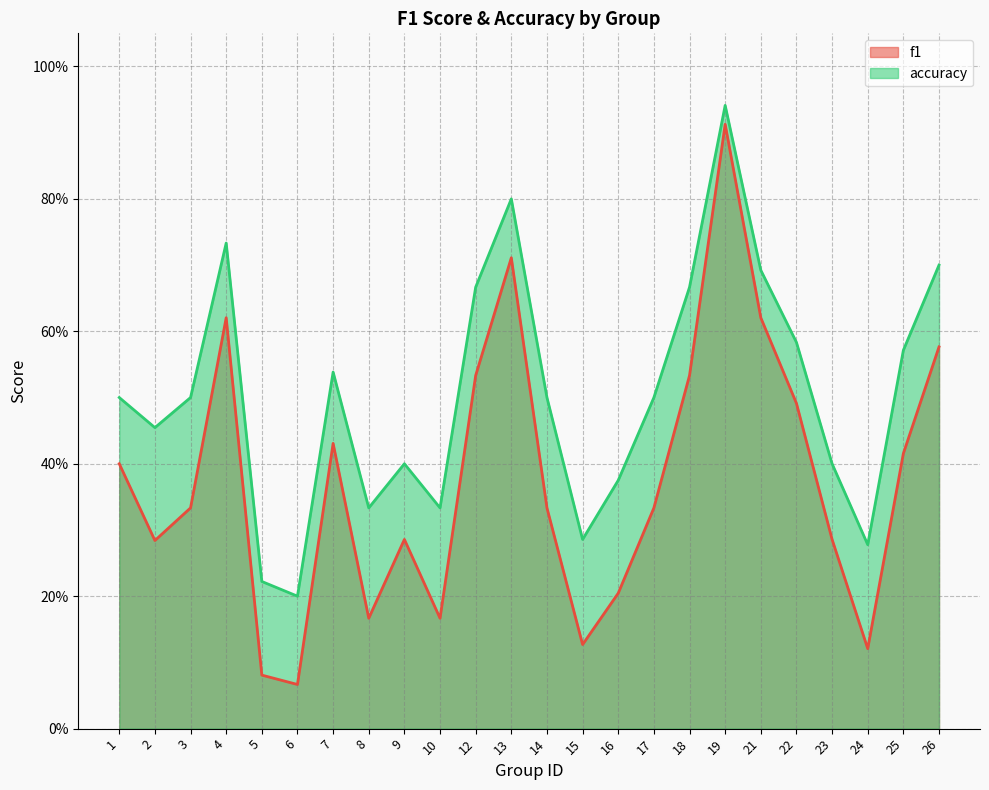

What is the value of the f1 point at the 24th from the left?

0.6